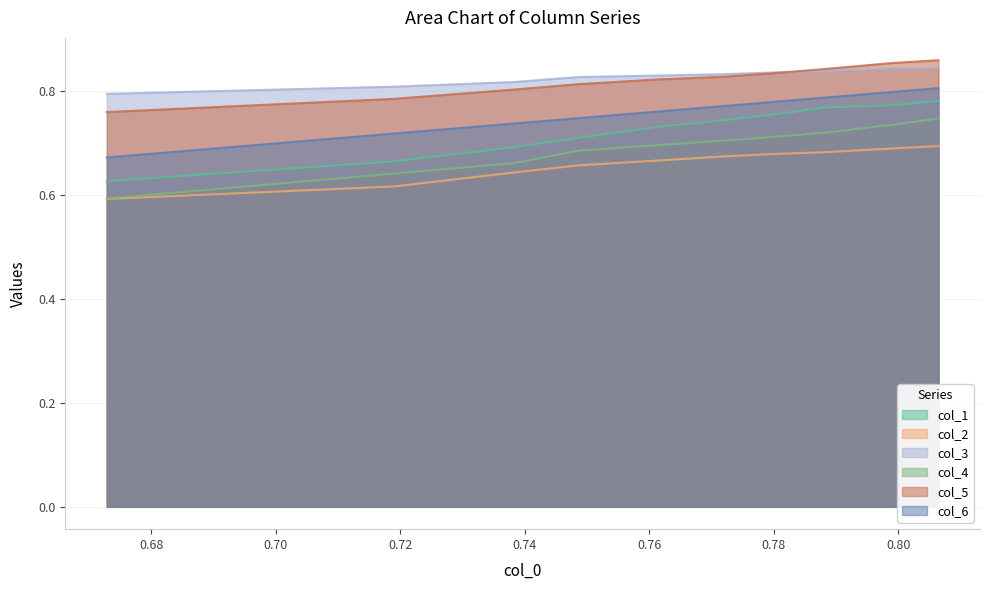

How many lines are shown in the chart?

6